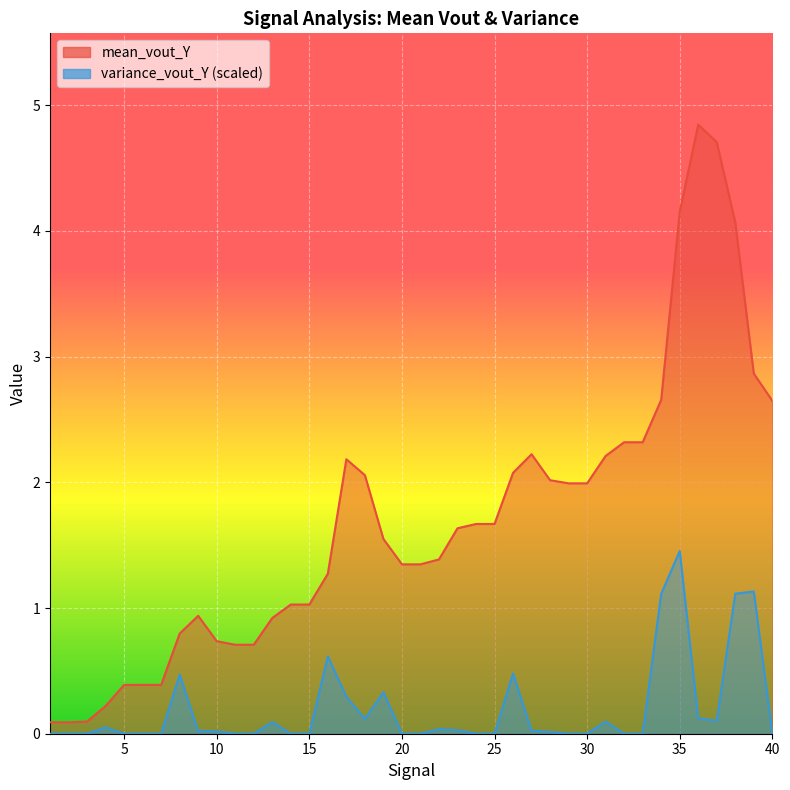

Reading left to right, extract all data points from this chart.

mean_vout_Y: 0.1	0.1	0.1	0.2	0.4	0.4	0.4	0.8	0.9	0.7	0.7	0.7	0.9	1.0	1.0	1.3	2.2	2.1	1.5	1.3	1.3	1.4	1.6	1.7	1.7	2.1	2.2	2.0	2.0	2.0	2.2	2.3	2.3	2.7	4.2	4.8	4.7	4.1	2.9	2.6
variance_vout_Y: 0.0	0.0	0.0	0.0	0.0	0.0	0.0	0.5	0.0	0.0	0.0	0.0	0.1	0.0	0.0	0.6	0.3	0.1	0.3	0.0	0.0	0.0	0.0	0.0	0.0	0.5	0.0	0.0	0.0	0.0	0.1	0.0	0.0	1.1	1.5	0.1	0.1	1.1	1.1	0.0